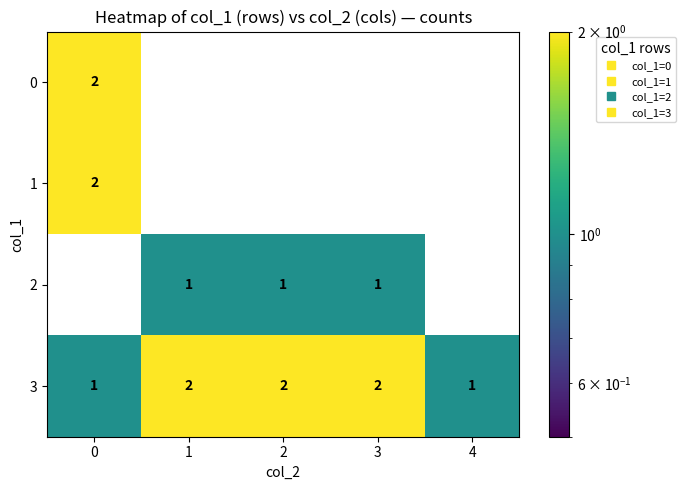

The 2 series shows 1 at 1. True or false?

True